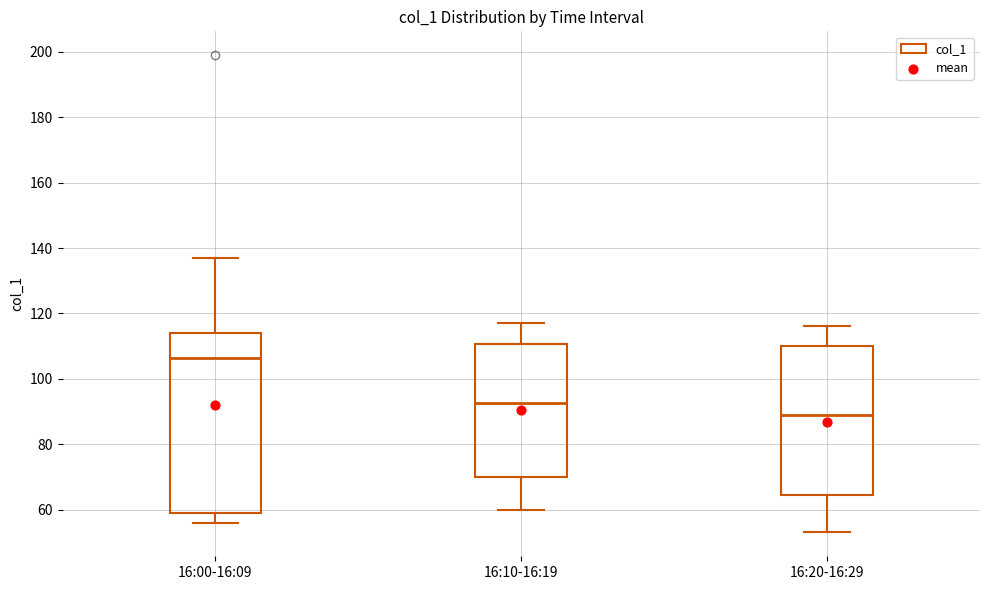

Which box is the tallest, from its lower edge to its upper edge?

16:00-16:09